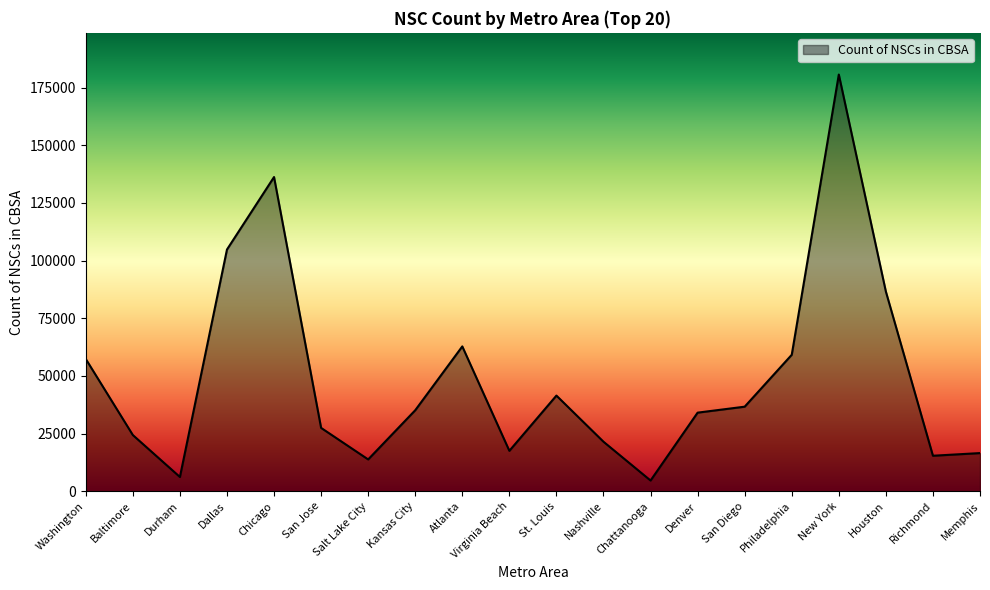

True or false: the data shows 37641 at Nashville.

False